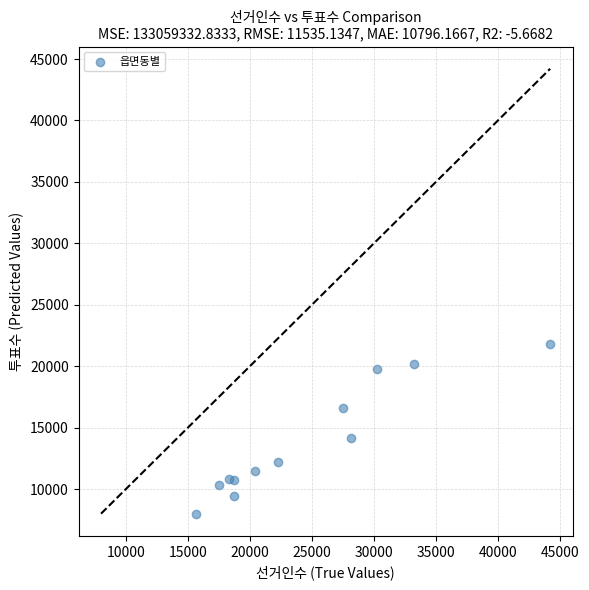

What Y value in the scatter plot is closest to 14904?

14142